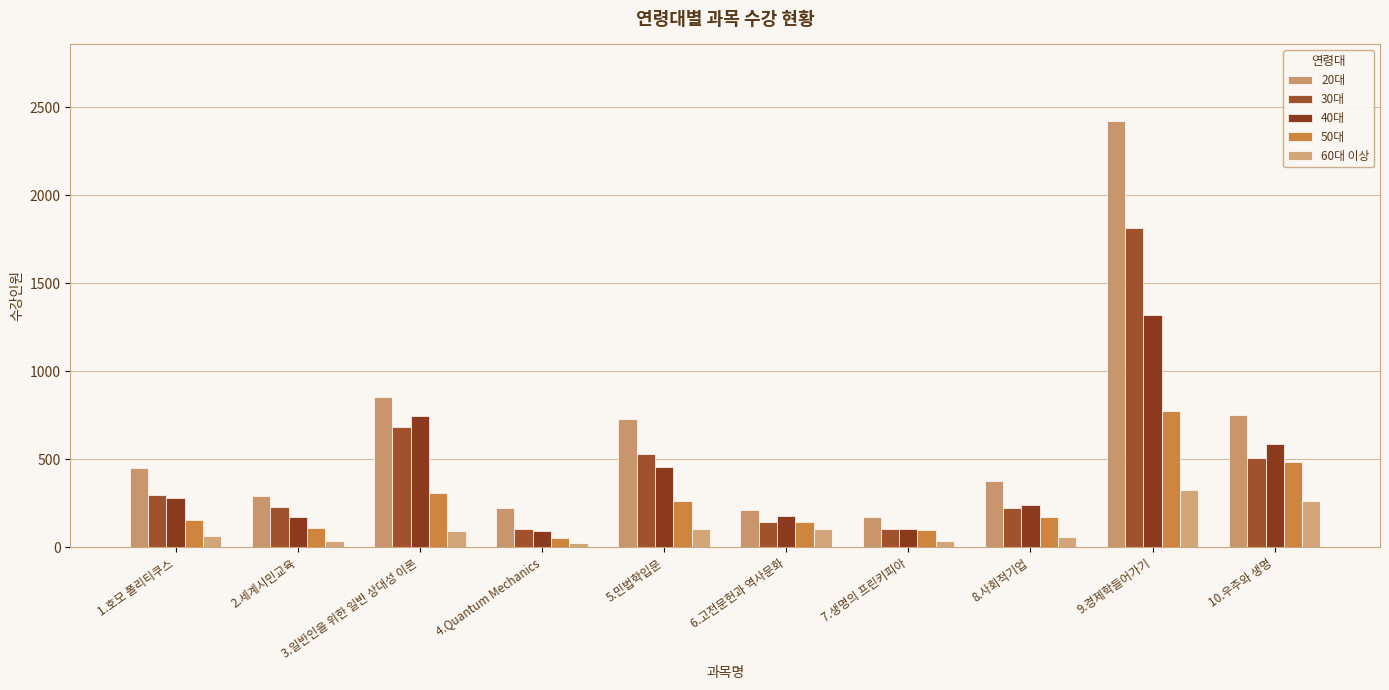

How many groups of bars are there?

10